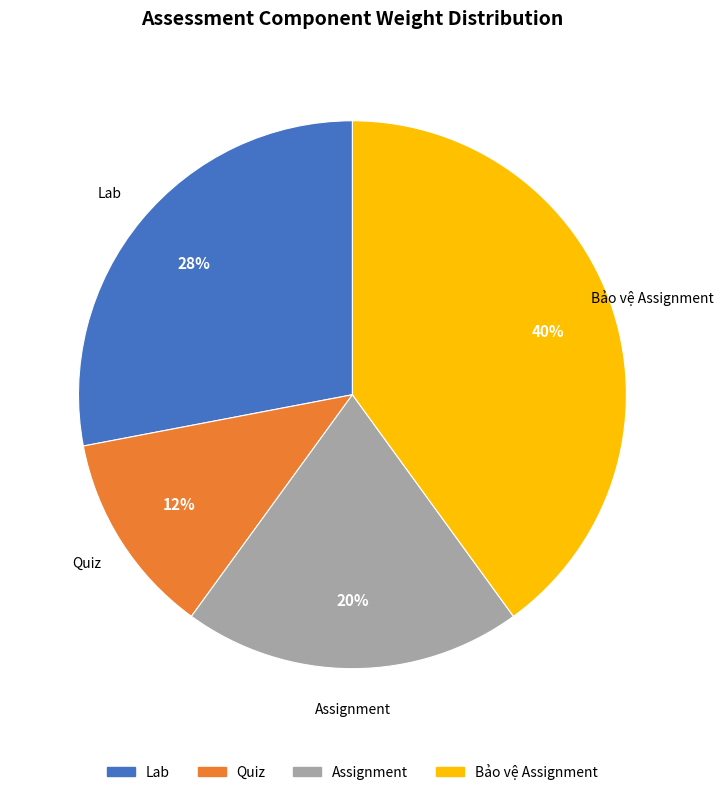

Is the sum of Quiz and Bảo vệ Assignment greater than half?

Yes